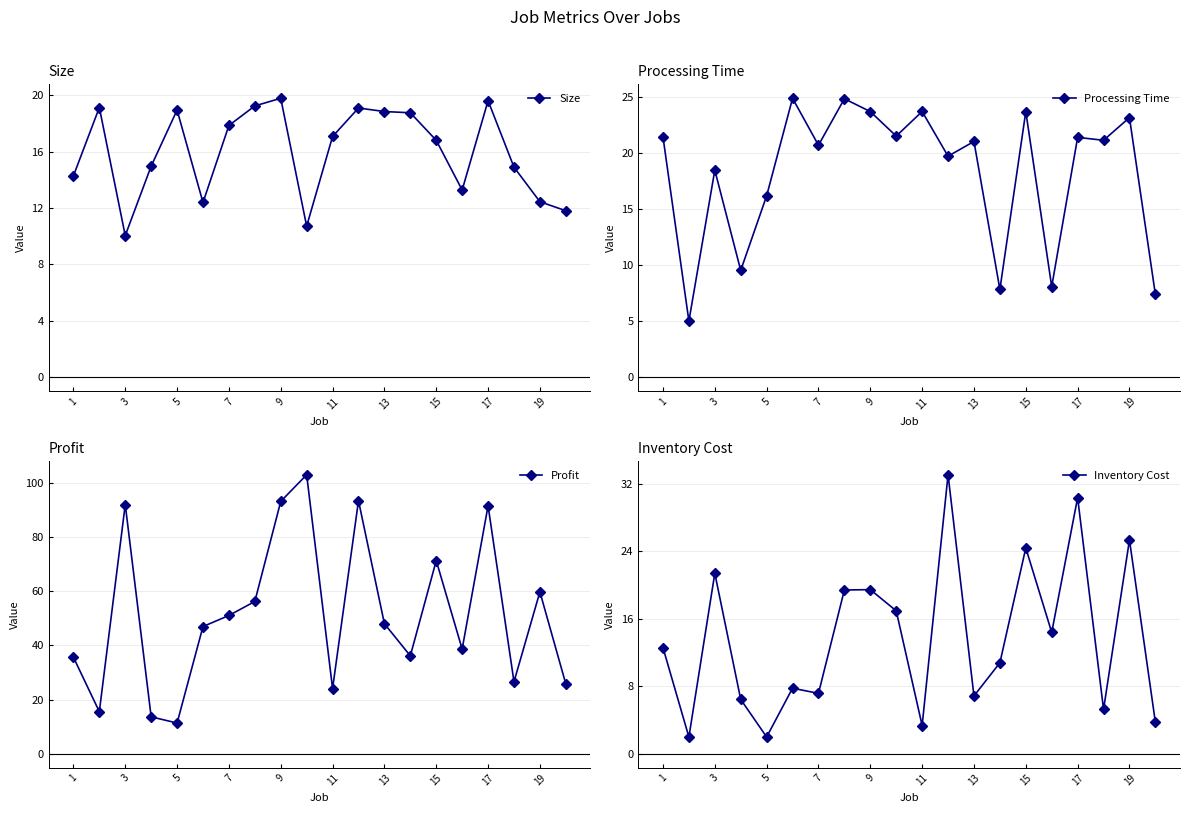

What is the difference between the second highest and minimum values in the Size series?

9.6